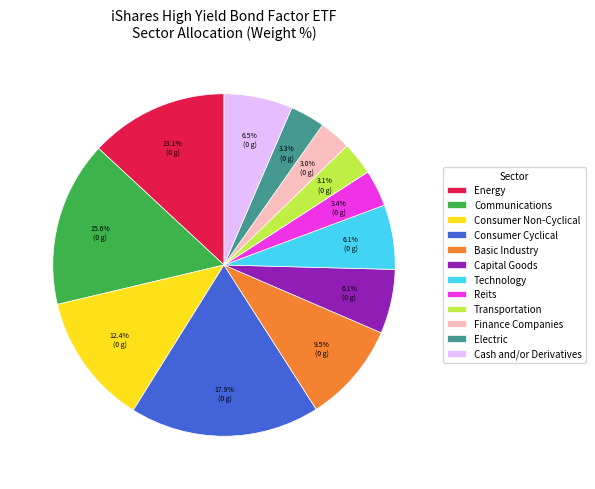

To the nearest percent, what is the difference between the Finance Companies and Capital Goods slice percentages?

3%